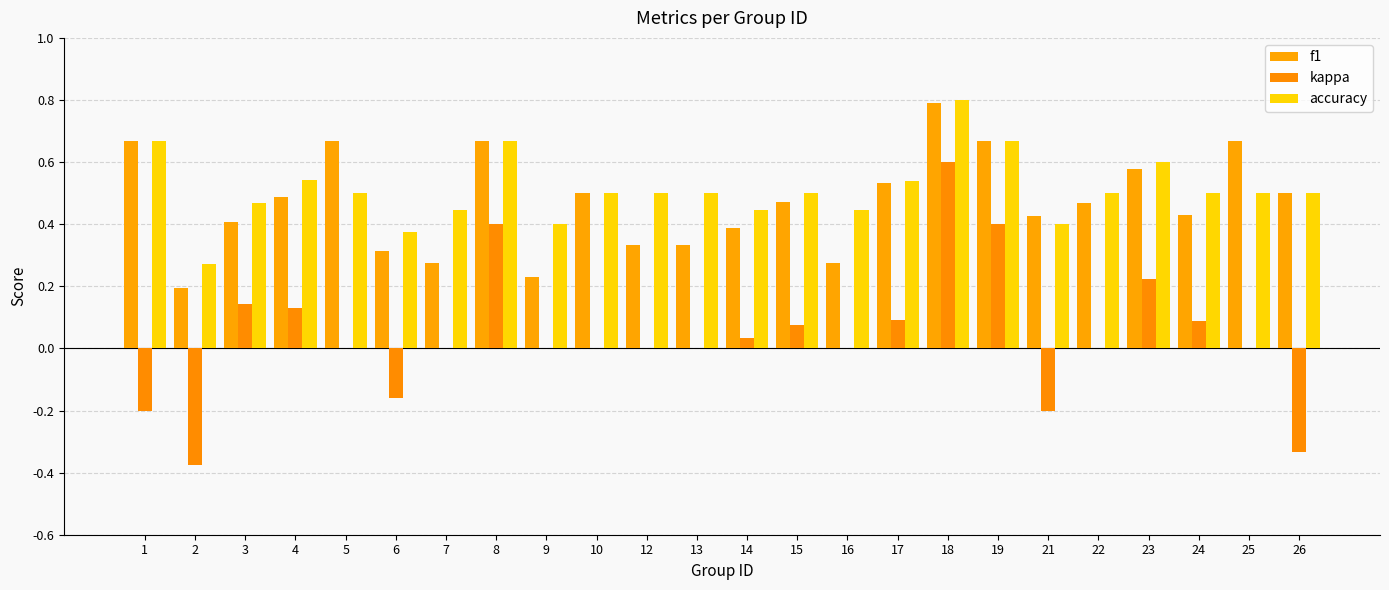

Rank the series by their maximum value, from lowest to highest.

kappa, f1, accuracy